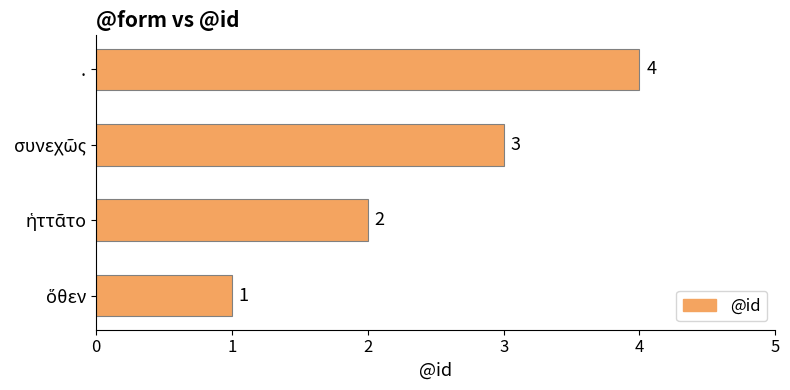

What is the difference between the maximum and minimum values?

3